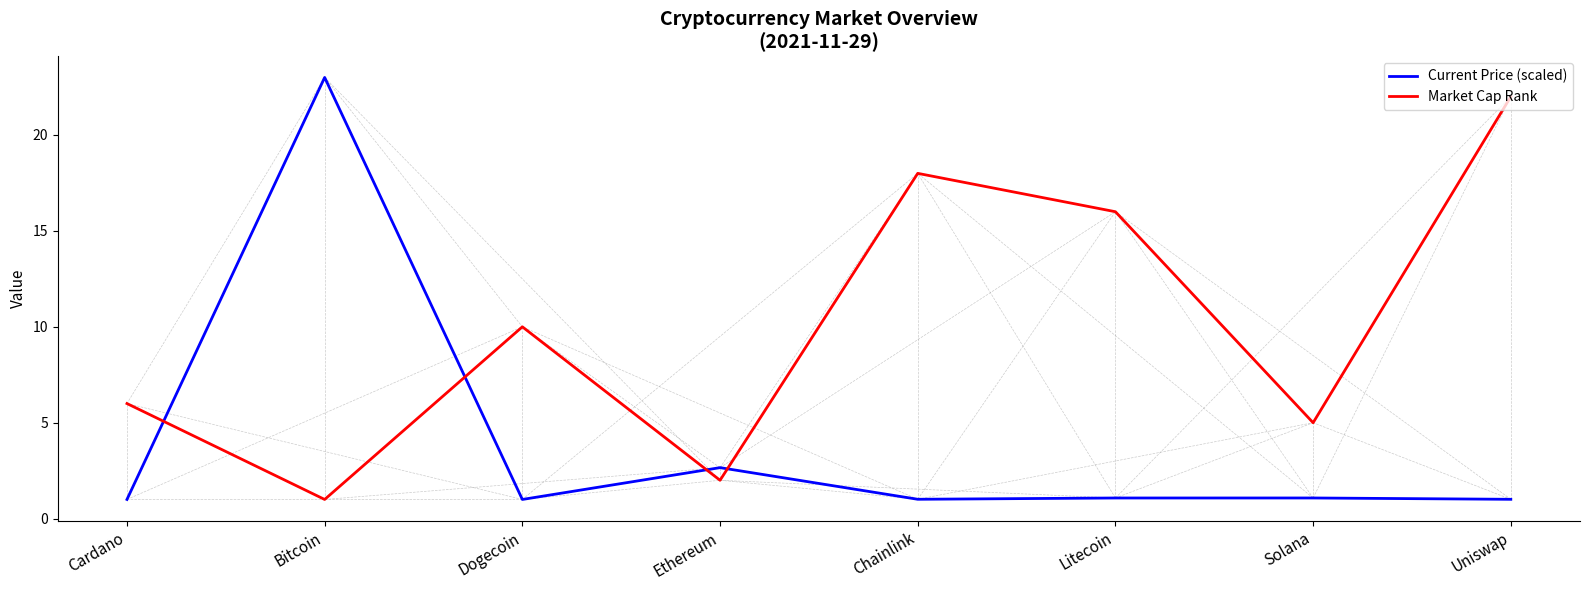

At Chainlink, list the series in order from largest to smallest.

Market Cap Rank, Current Price (scaled)